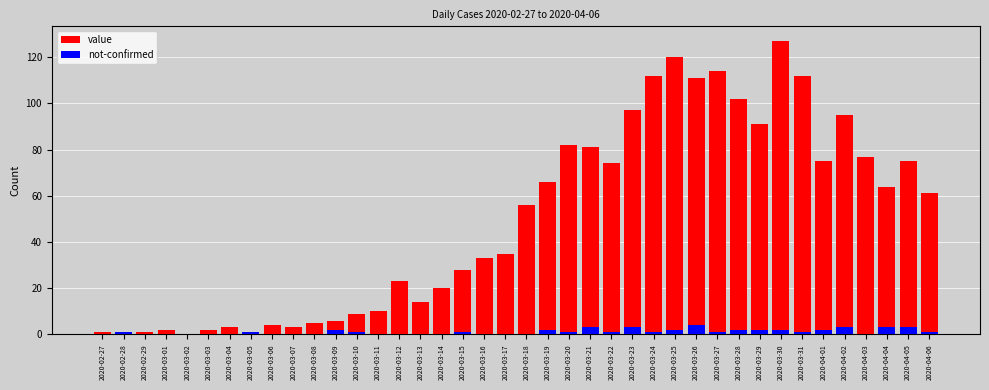

How many values in value are above zero?

38